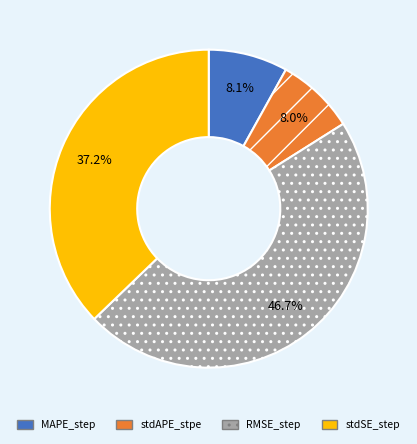

What percentage is the MAPE_step slice, to the nearest percent?

8%